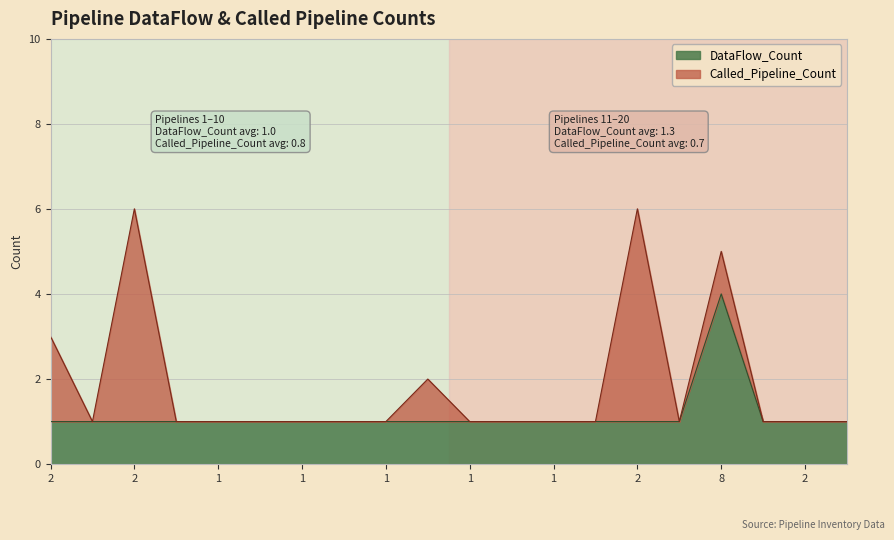

True or false: the data has more than 0 interior local peaks.

True